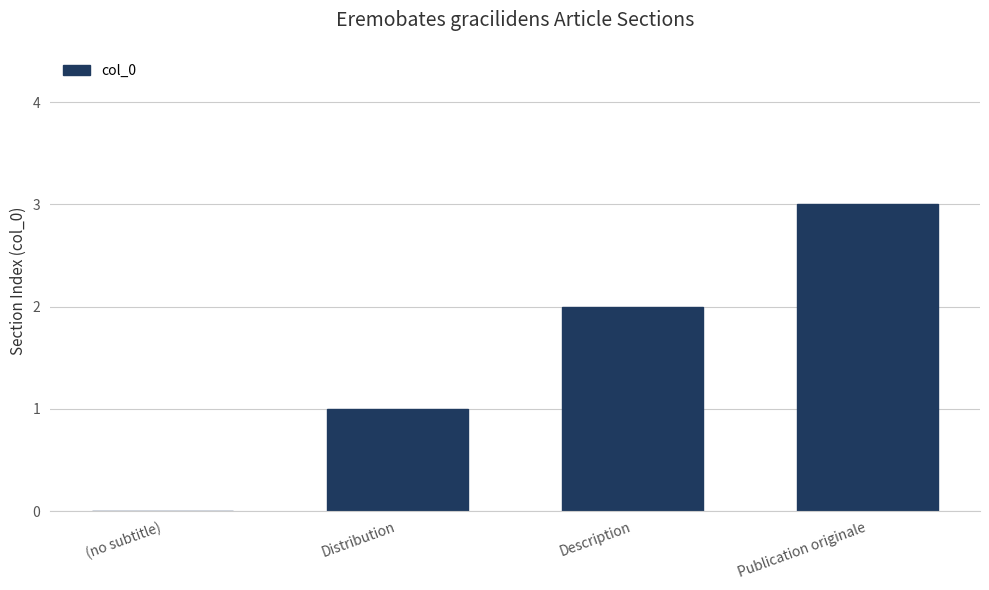

Between Distribution and Publication originale, which is larger?

Publication originale